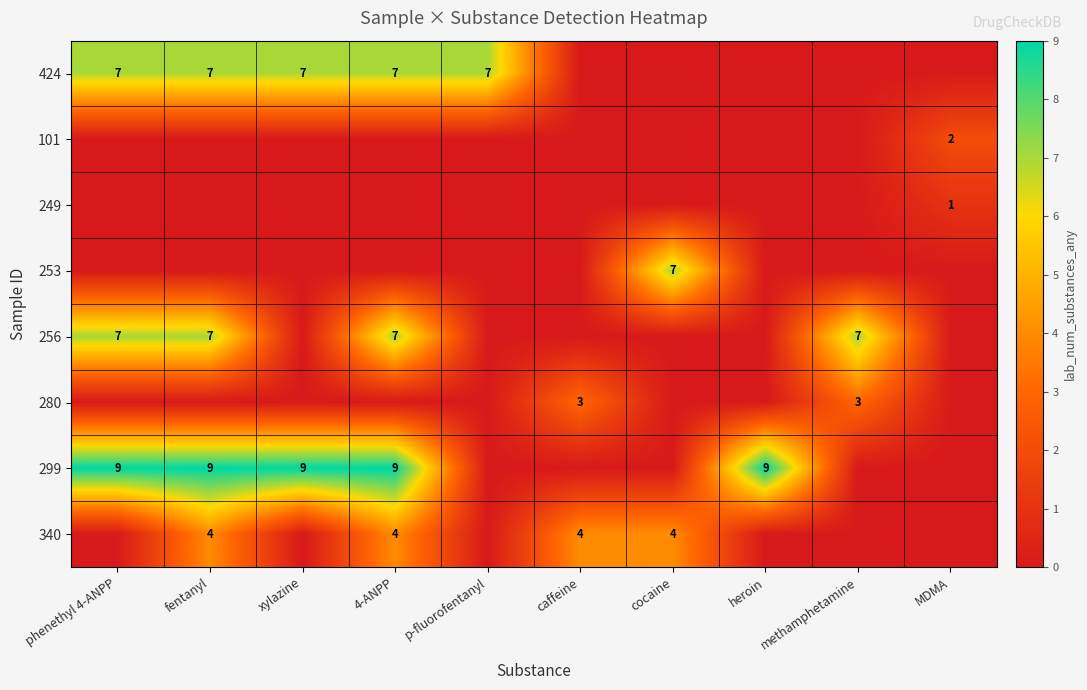

The 249 series shows 1 at MDMA. True or false?

True